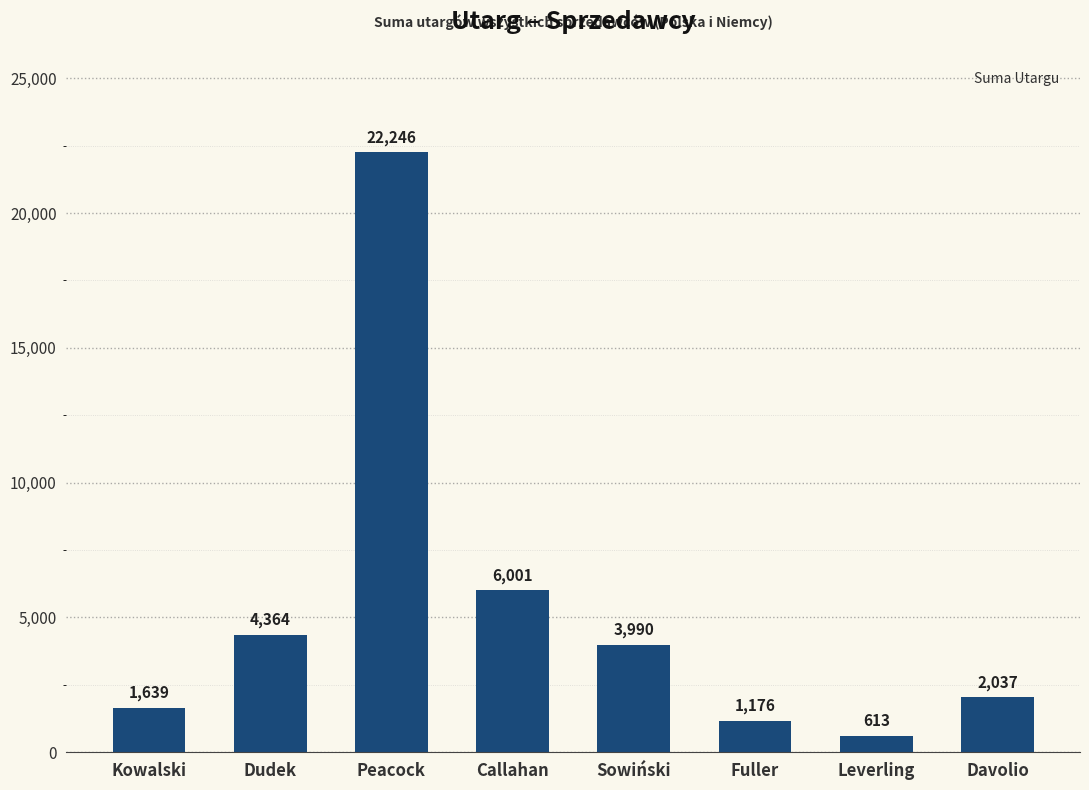

Count the number of data series in this chart.

1